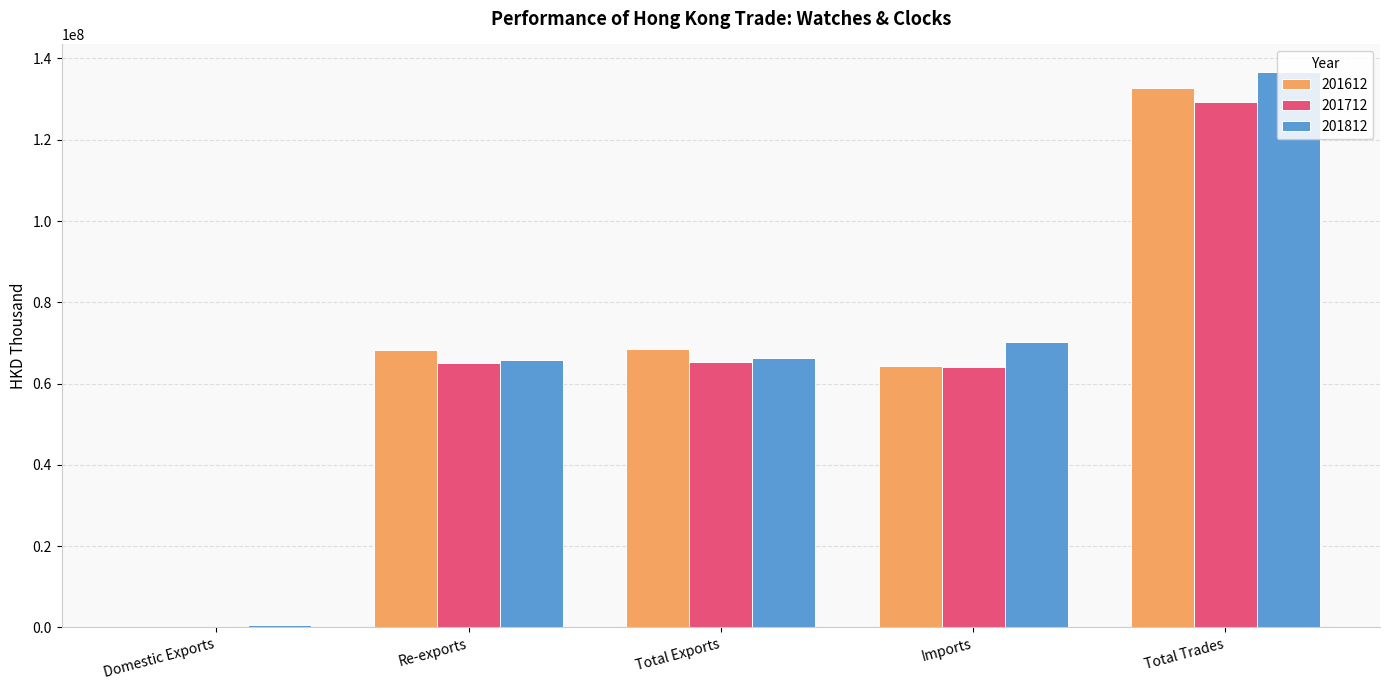

What is the sum of all 201612 values?

334019028.9